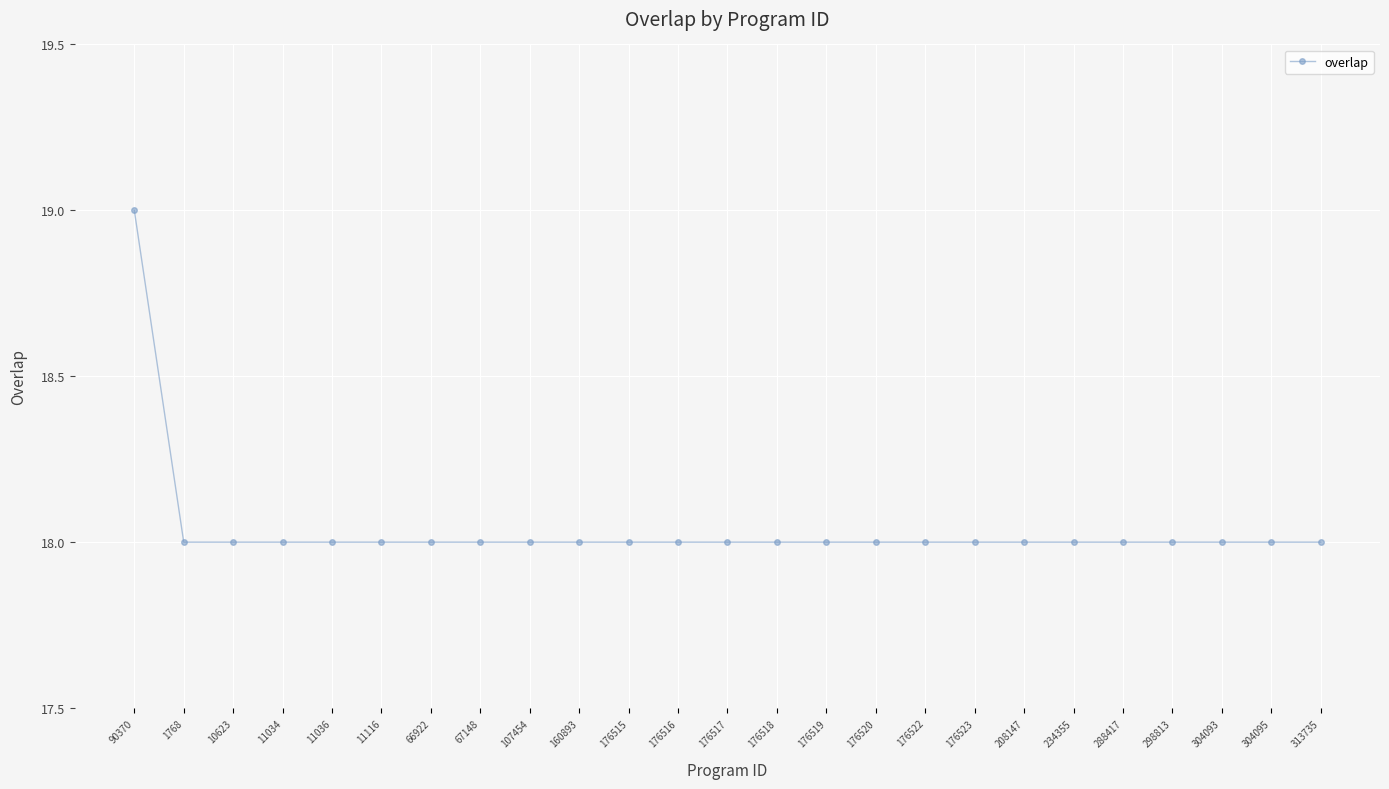

Which label corresponds to the largest value in the chart?

90370